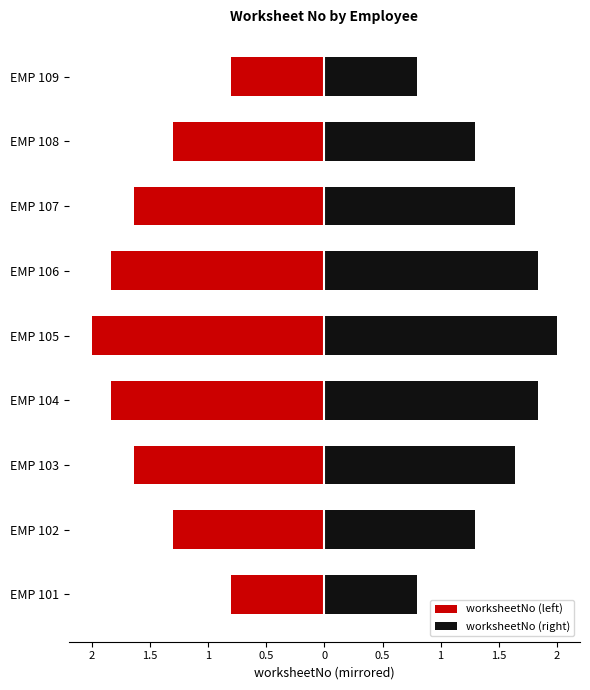

What is the minimum value shown in the chart?

-2.0